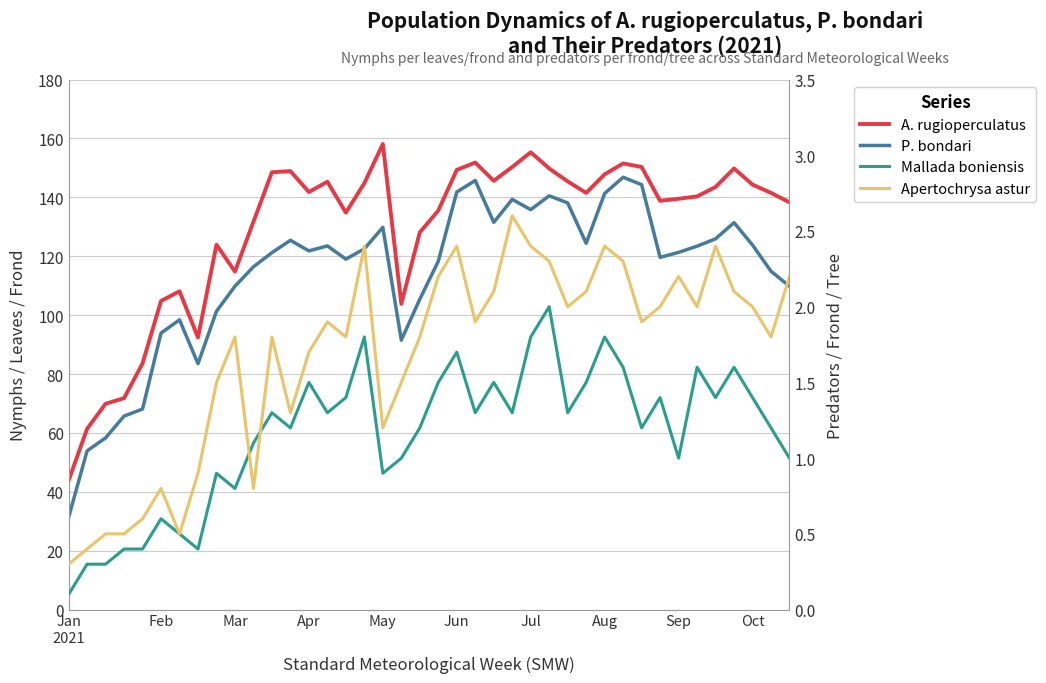

True or false: A. rugioperculatus and Mallada boniensis cross at least once.

False